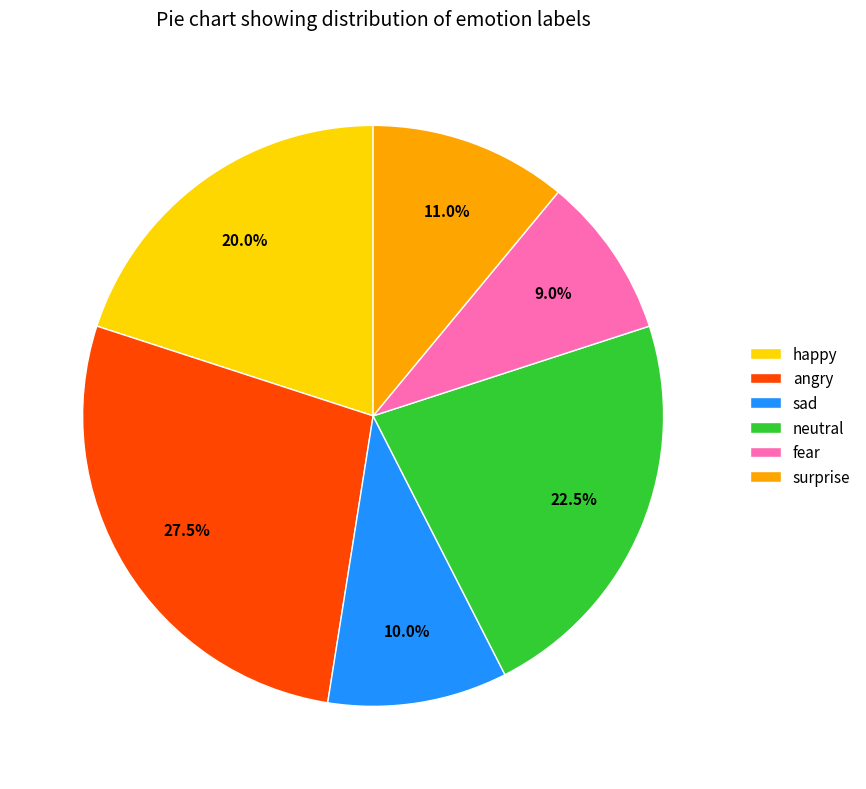

To the nearest percent, what percentage of the pie is surprise?

11%